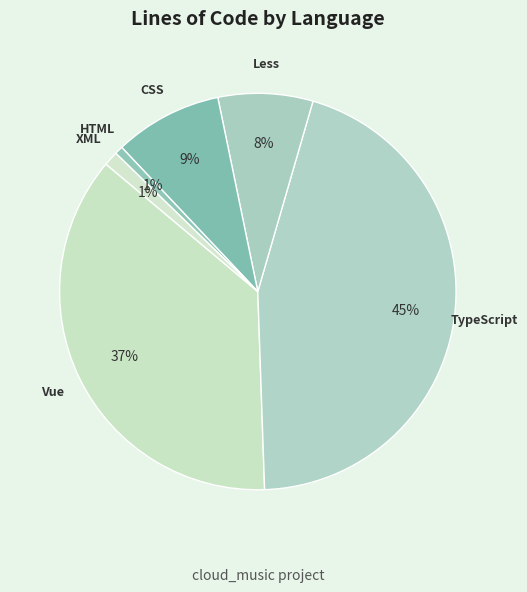

What percentage is the CSS slice, to the nearest percent?

9%